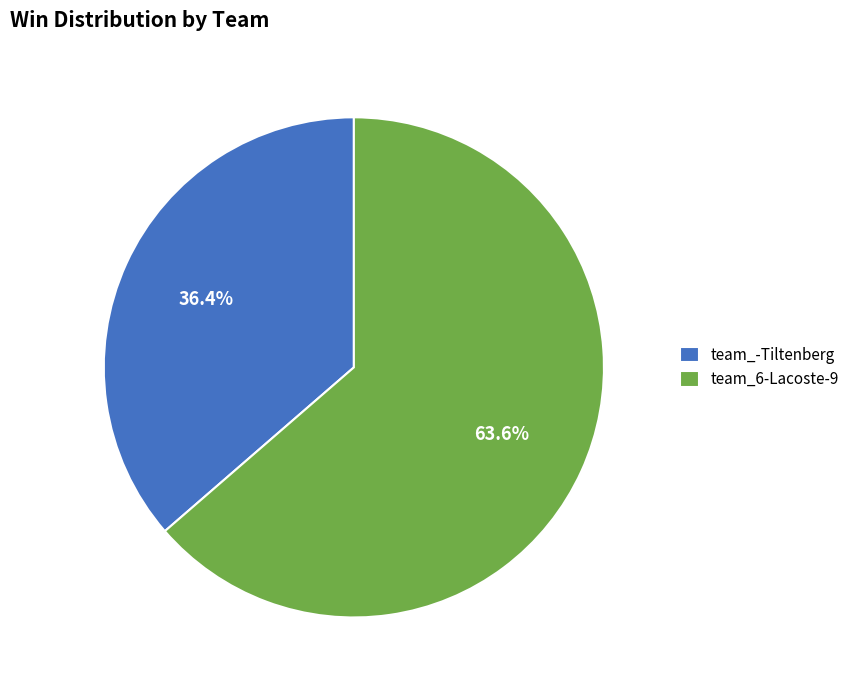

What percentage do team_6-Lacoste-9 and team_-Tiltenberg together represent?

100.0%